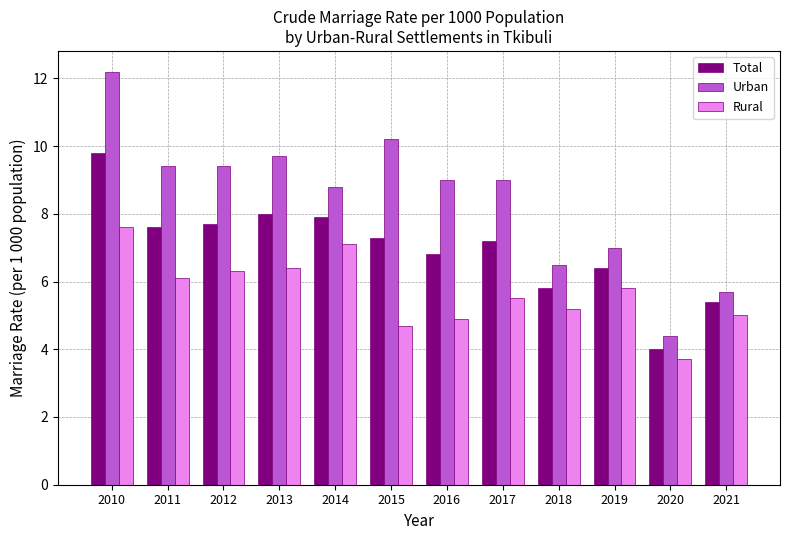

Reading left to right, extract all data points from this chart.

Total: 2010=9.8	2011=7.6	2012=7.7	2013=8.0	2014=7.9	2015=7.3	2016=6.8	2017=7.2	2018=5.8	2019=6.4	2020=4.0	2021=5.4
Urban: 2010=12.2	2011=9.4	2012=9.4	2013=9.7	2014=8.8	2015=10.2	2016=9.0	2017=9.0	2018=6.5	2019=7.0	2020=4.4	2021=5.7
Rural: 2010=7.6	2011=6.1	2012=6.3	2013=6.4	2014=7.1	2015=4.7	2016=4.9	2017=5.5	2018=5.2	2019=5.8	2020=3.7	2021=5.0